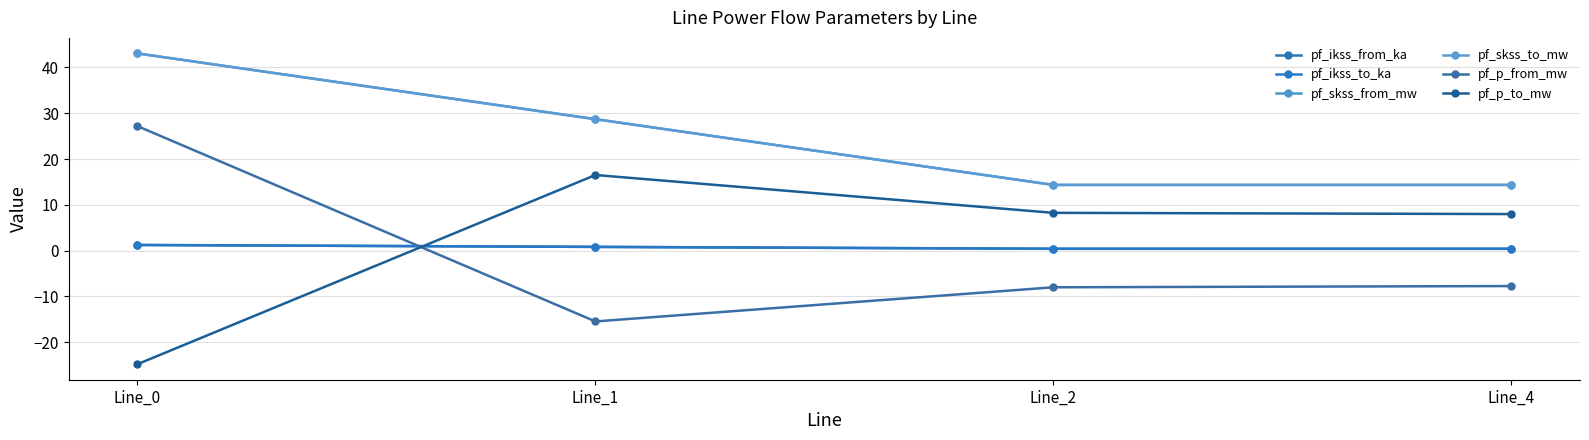

Does the chart have visible grid lines?

Yes